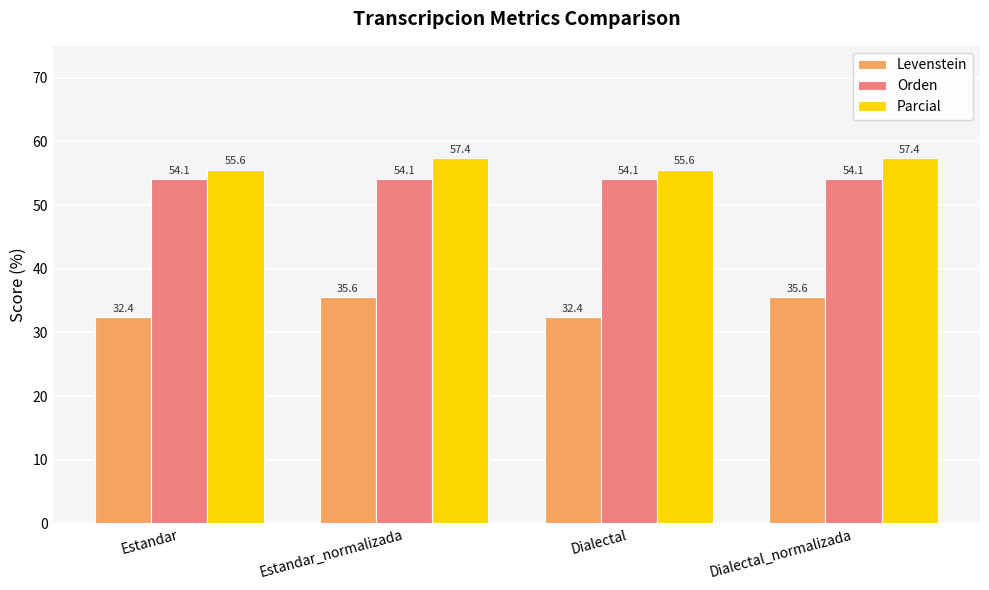

What is the average value of the Orden series?

54.1